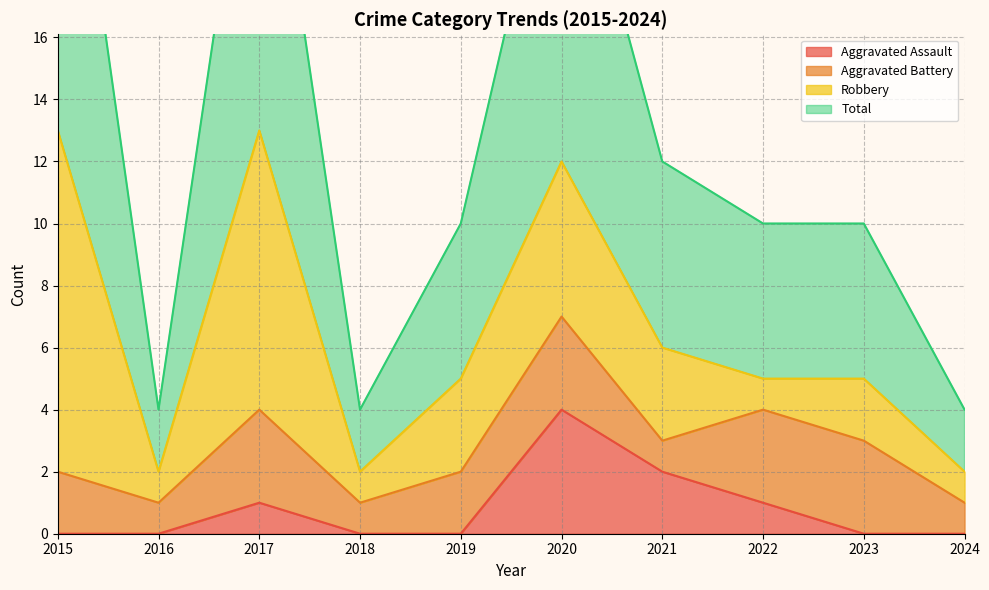

At which label does Aggravated Assault reach its peak?

2020